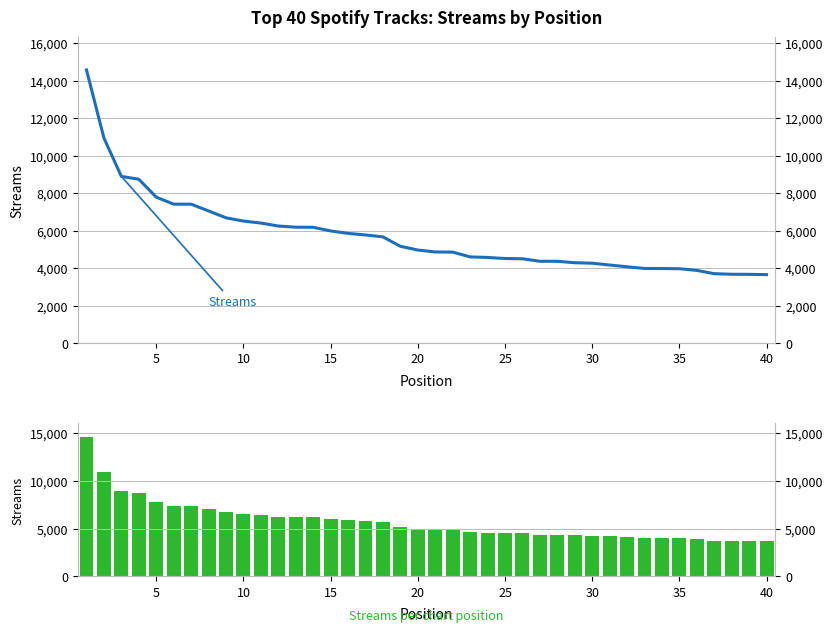

What is the value of the Streams per position bar at the 35th from the left?

3966